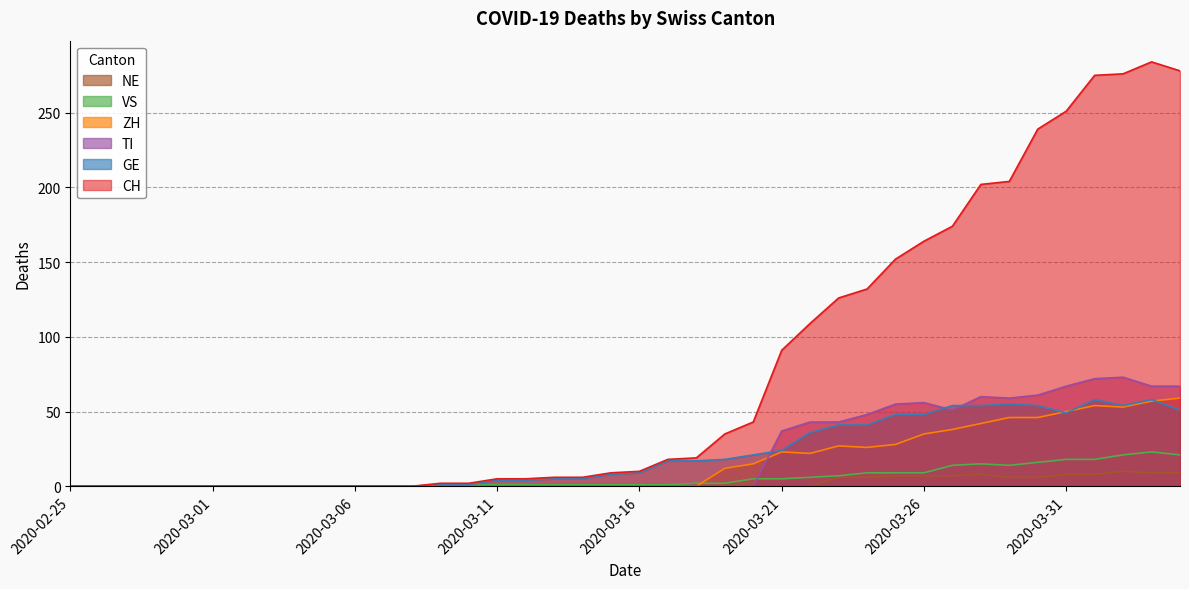

What is the sum of all VS values?

223